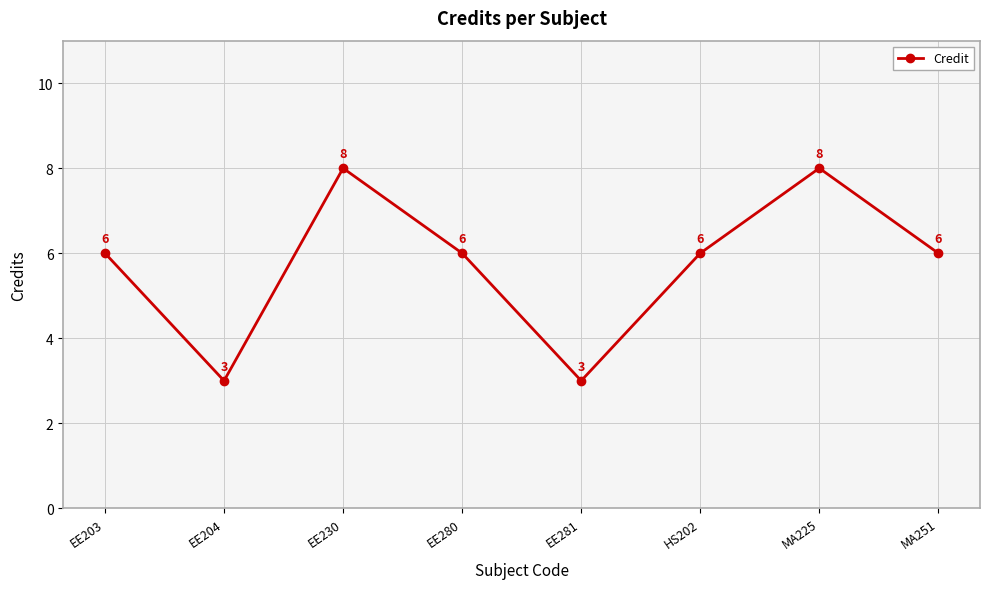

Is it true that the value at EE230 is 3?

False